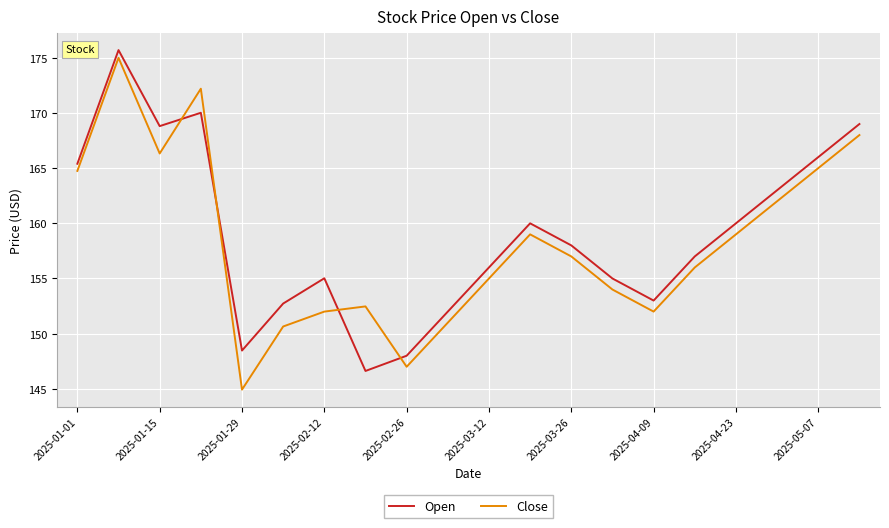

List the series in order of their peak value, lowest first.

Close, Open